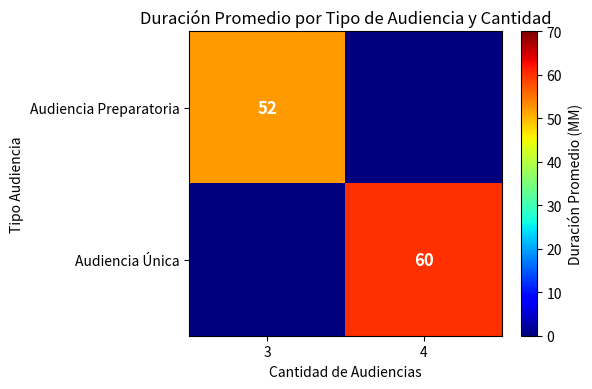

Which category has the highest value across all series?

4